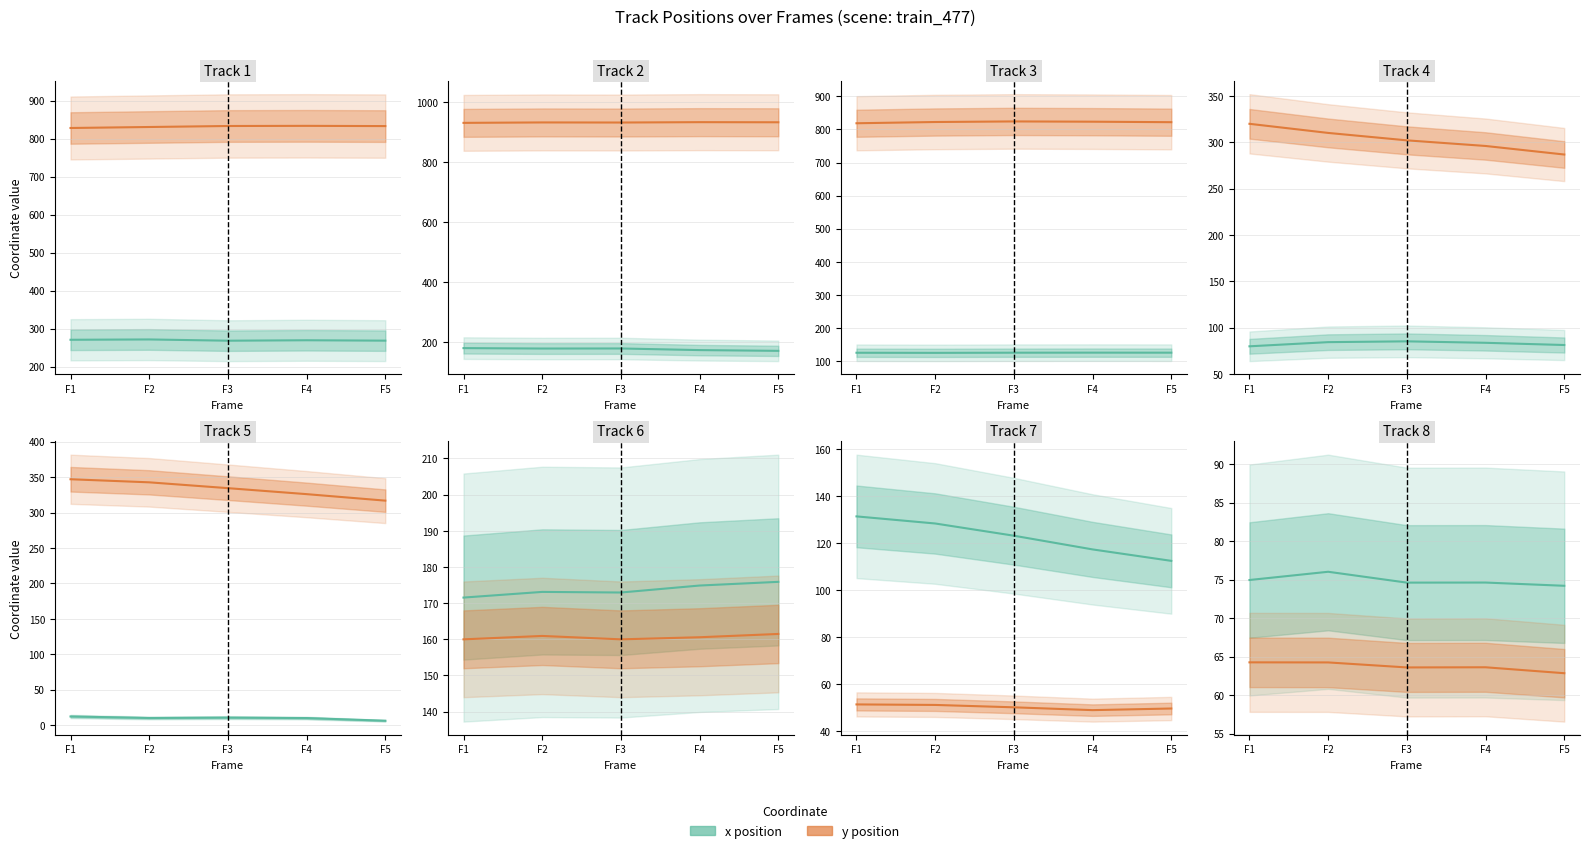

Which category has the lowest value across all series?

F5